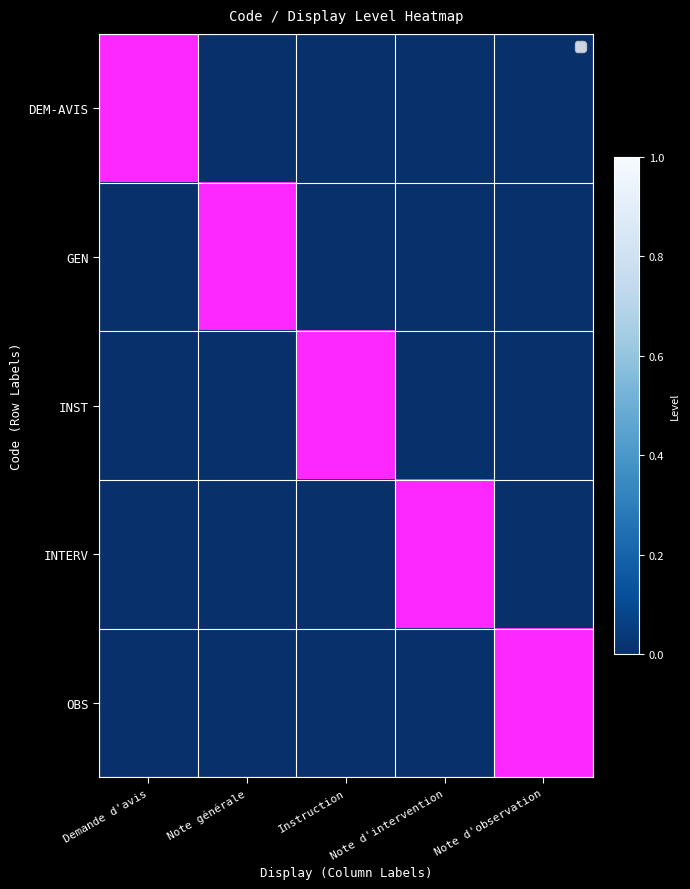

Is it true that DEM-AVIS equals 1 at Note d'observation?

False